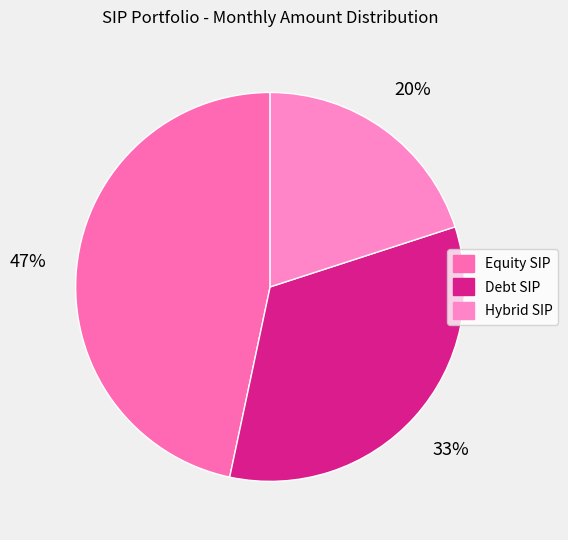

Between Debt SIP and Equity SIP, which is larger?

Equity SIP